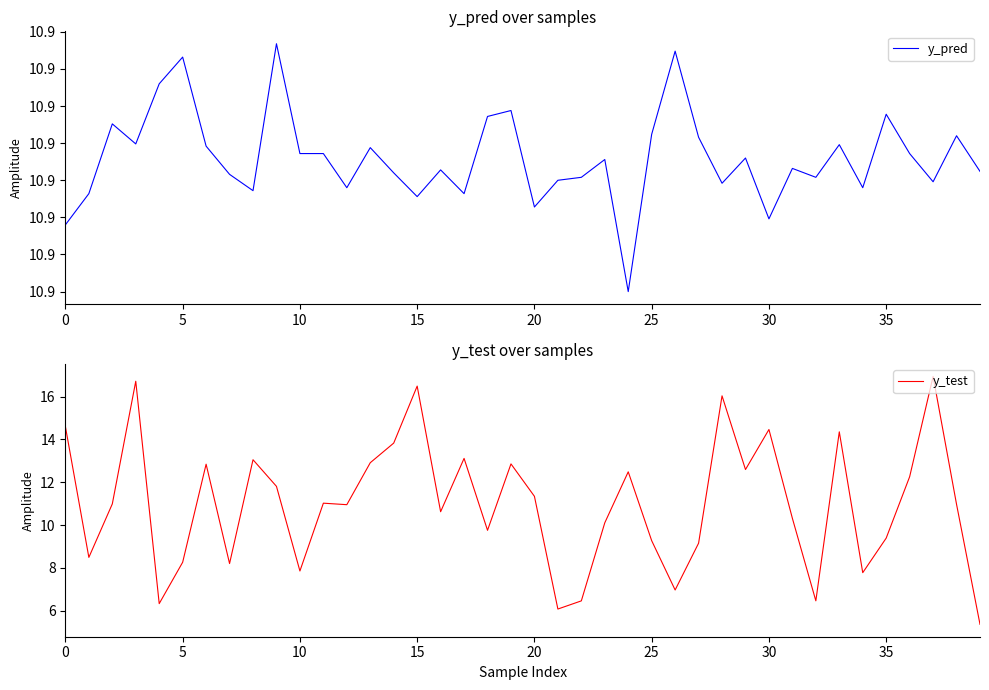

Count the number of categories in the chart.

40